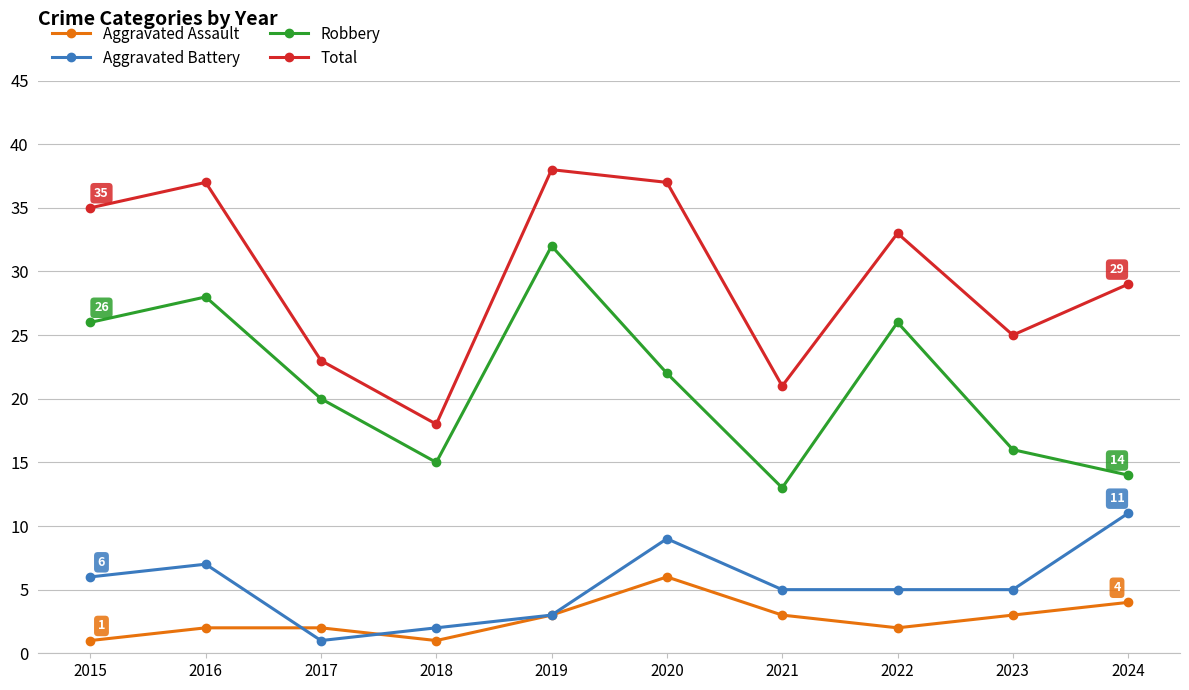

At which label does Total first exceed 33?

2015